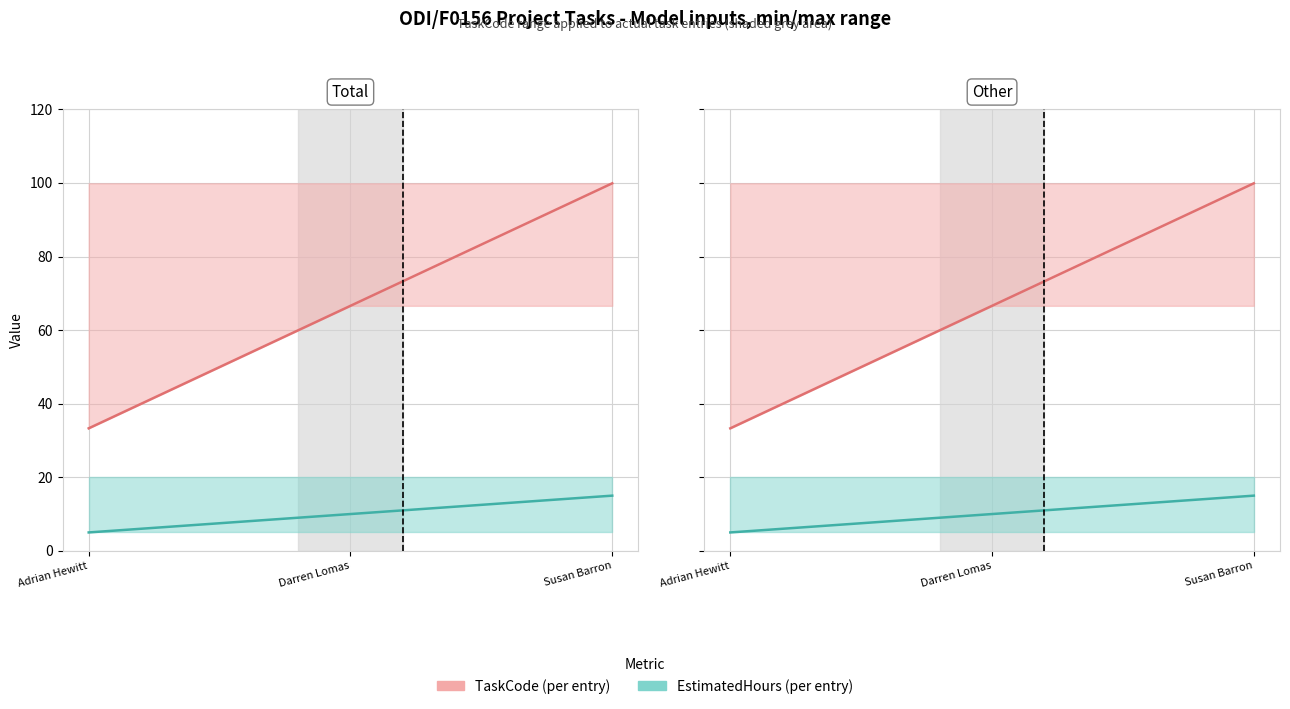

Which category has the highest value across all series?

Susan Barron